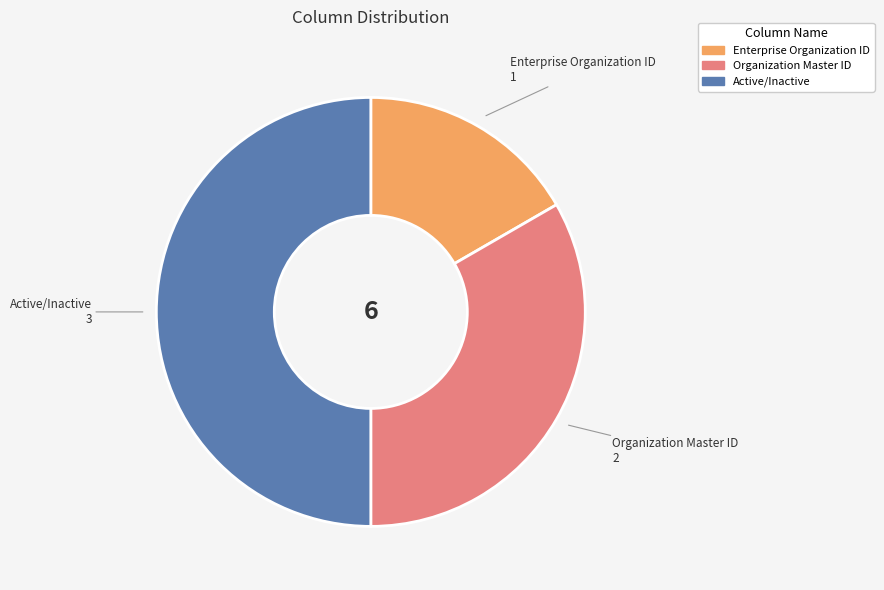

Approximately how many times larger is the value at Enterprise Organization ID compared to Organization Master ID?

0.5